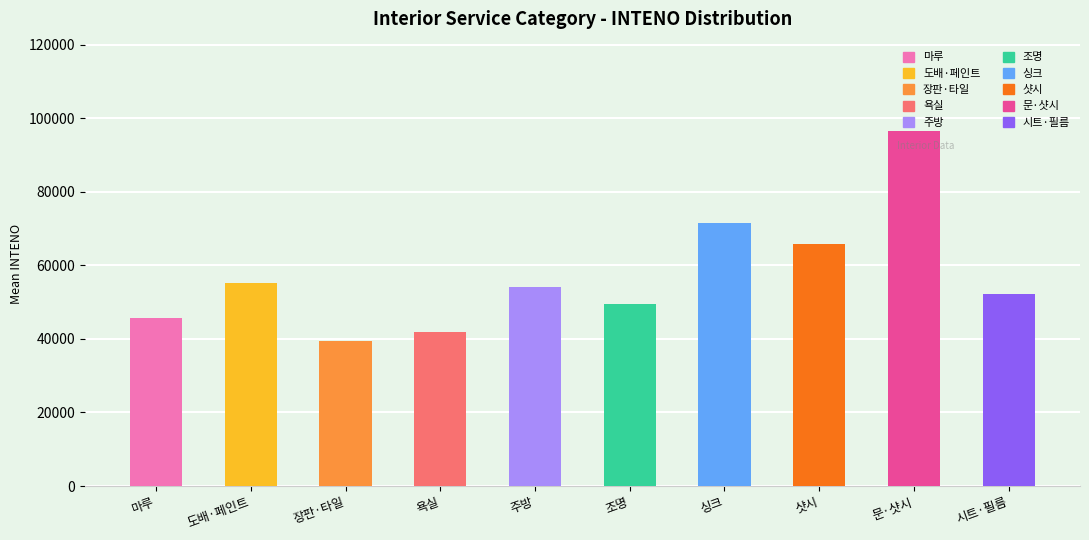

What is the value of the 10th bar from the left?

52313.0